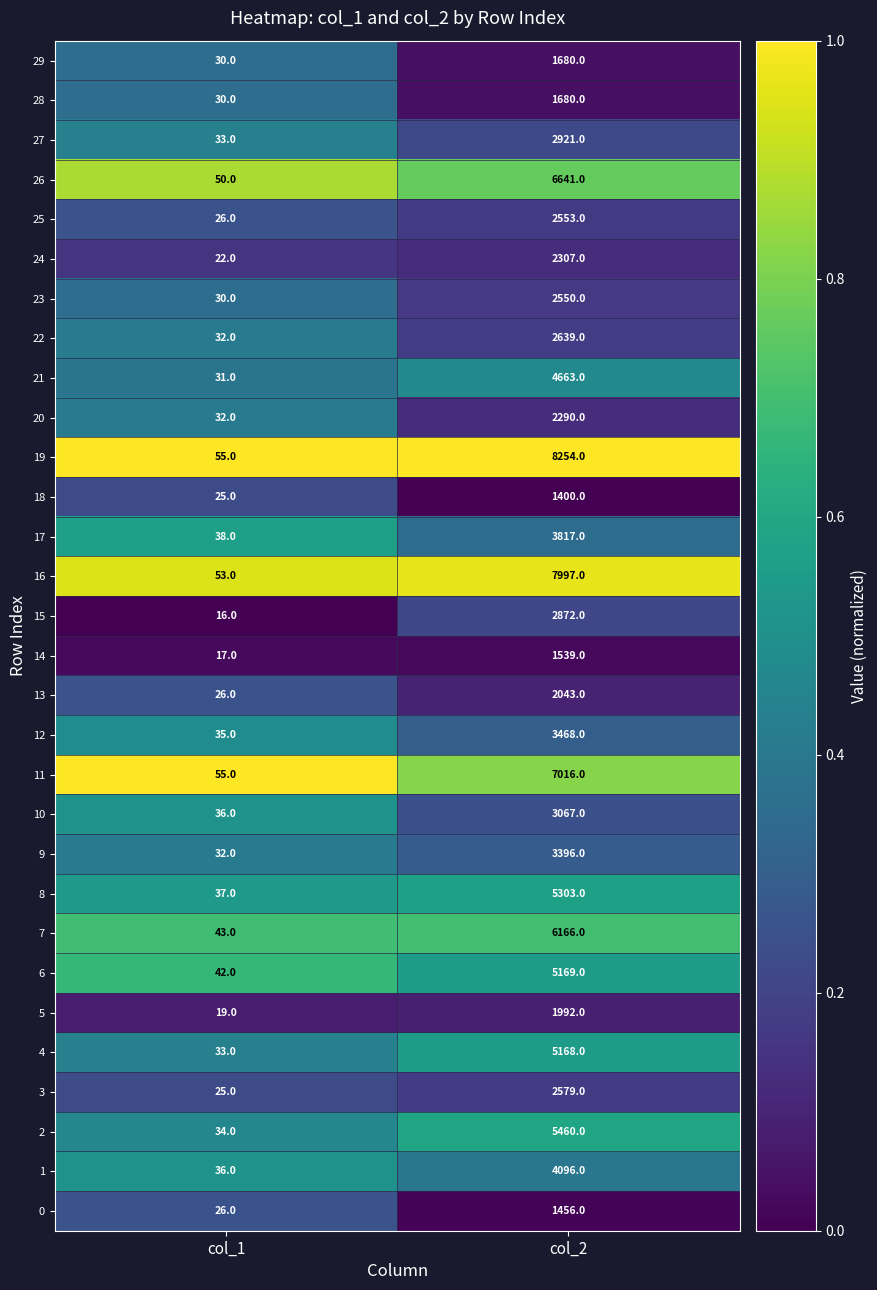

What is the difference between the maximum and minimum values in the 14 series?

1522